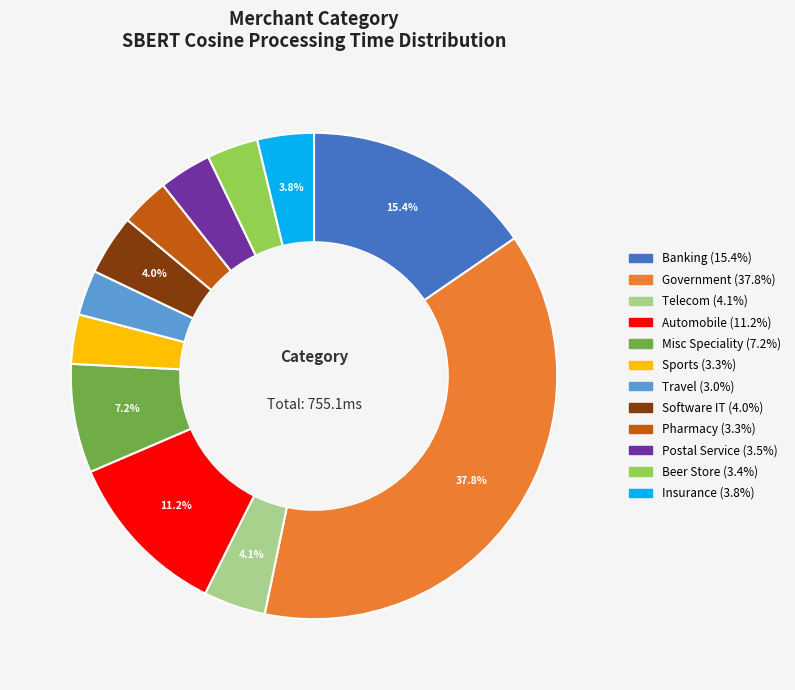

Is it true that Sports is 3% of the pie?

True